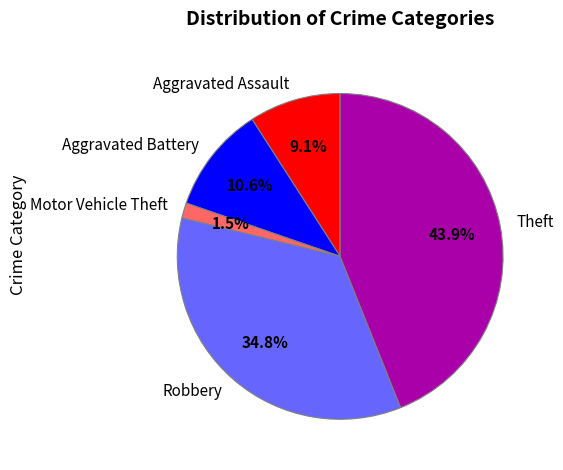

To the nearest percent, what is the difference between the Robbery and Aggravated Assault slice percentages?

26%